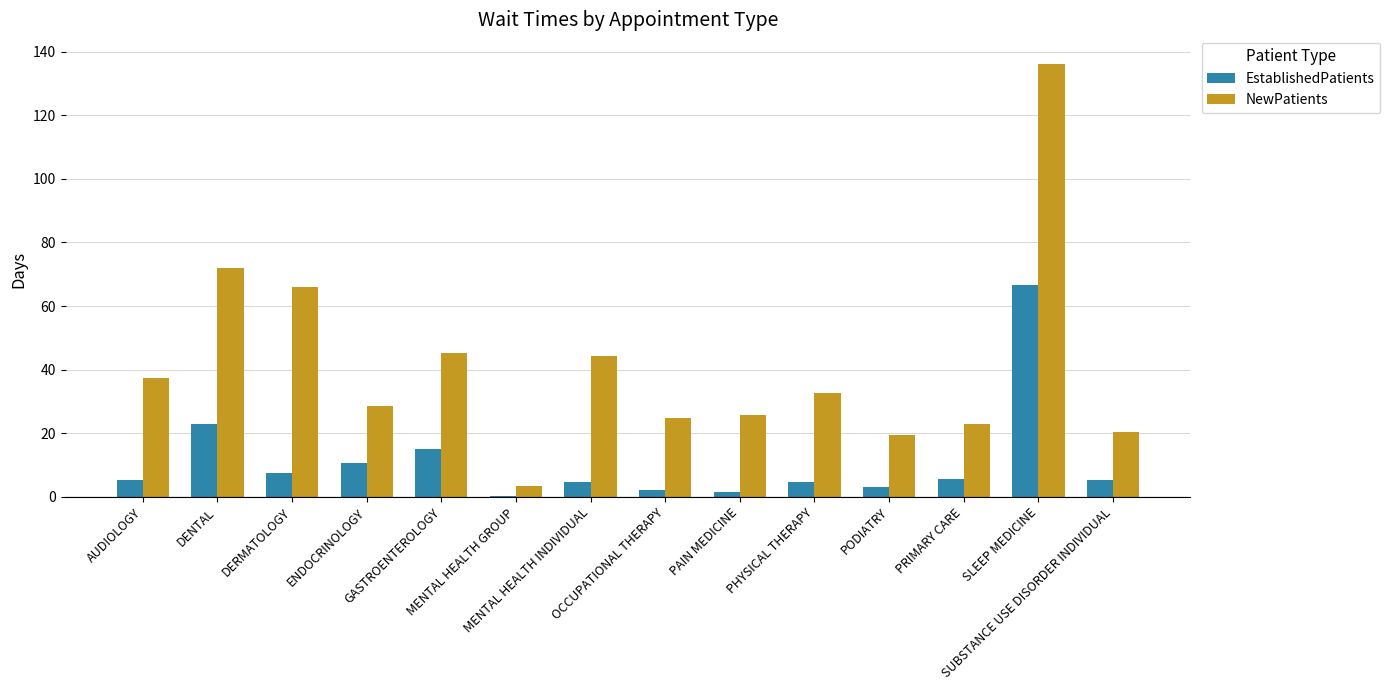

Is the value of NewPatients at ENDOCRINOLOGY greater than the value of EstablishedPatients at SUBSTANCE USE DISORDER INDIVIDUAL?

Yes